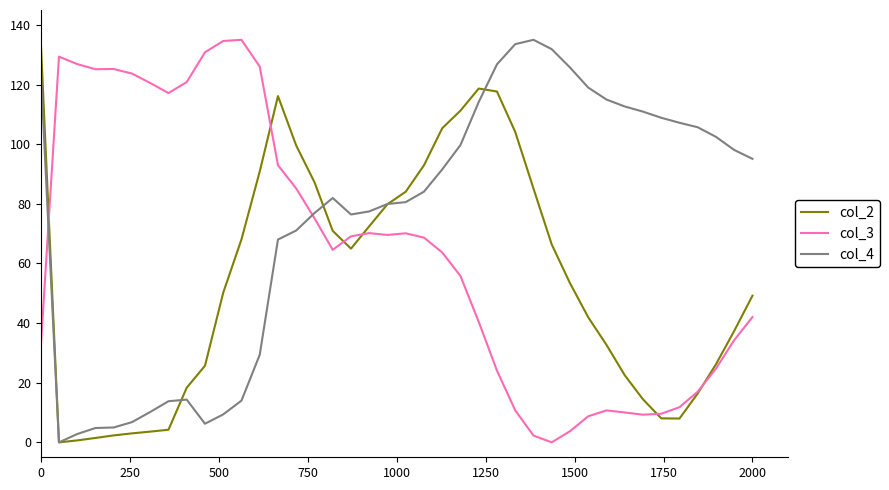

What is the maximum value for col_2?

135.0